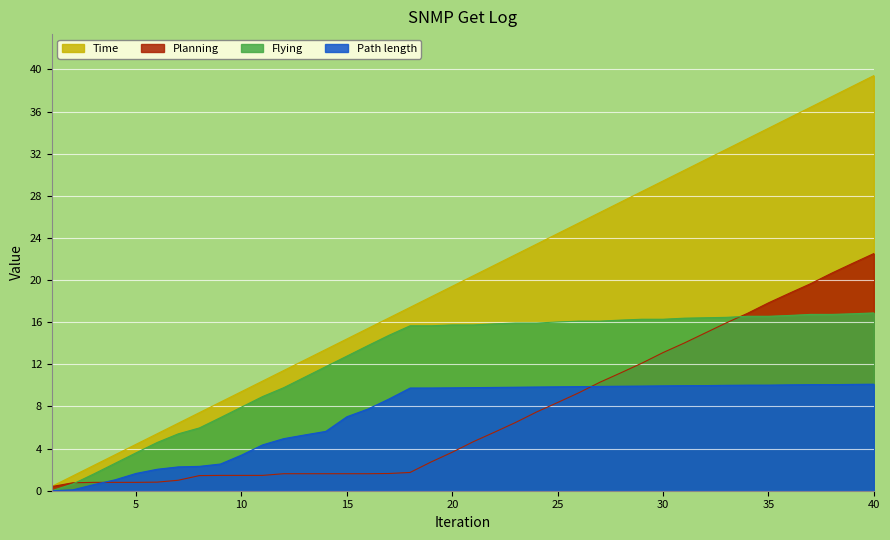

Between 34 and 37, which series saw the biggest shift?

Time